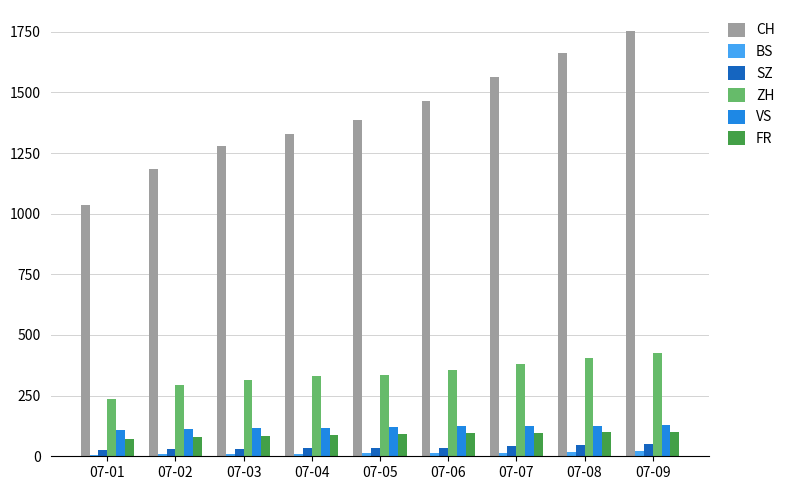

What is the sum of all BS values?

114